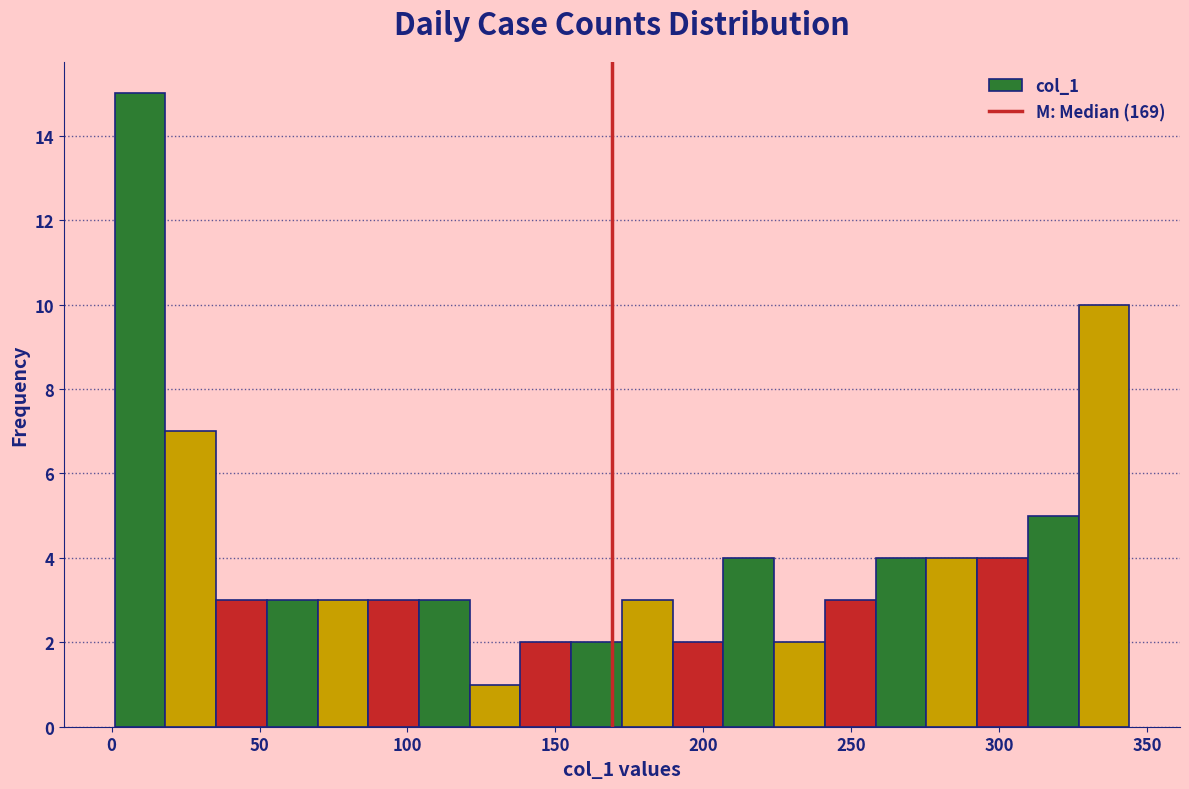

Around what value on the x-axis is the tallest bar? Give the approximate position of its centre, as read against the axis.

10